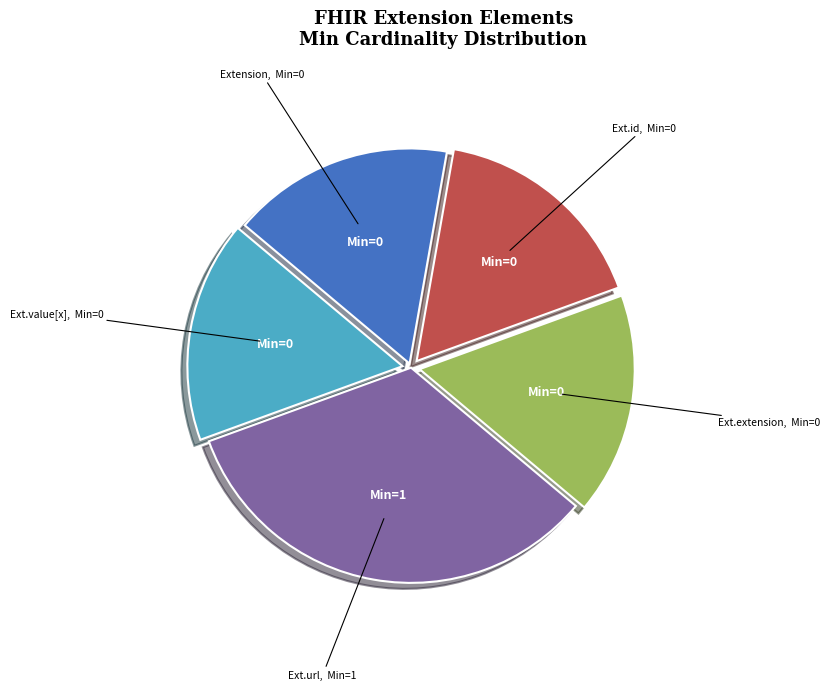

Does any single category account for the majority?

No